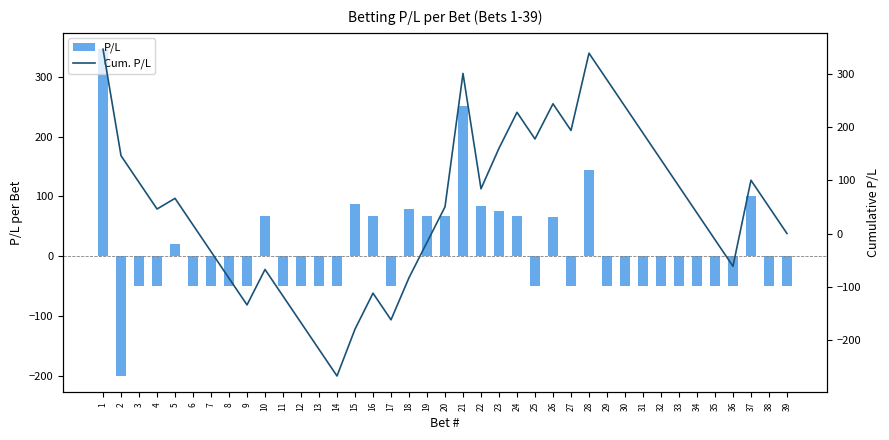

Is the value of P/L at 5 greater than the value of Cum. P/L at 8?

Yes